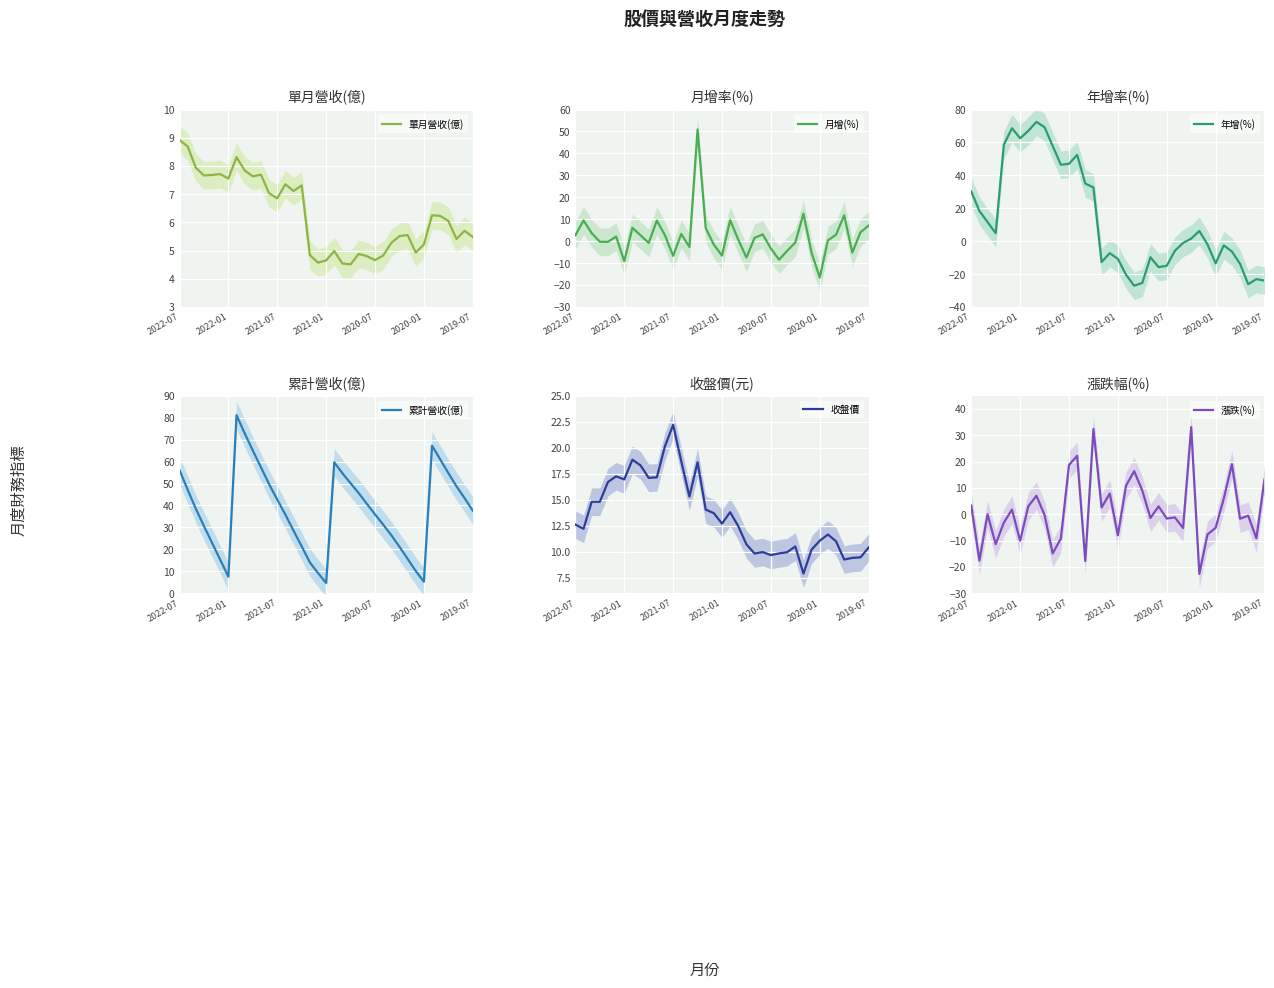

Which has a higher value, 34 or 35?

35